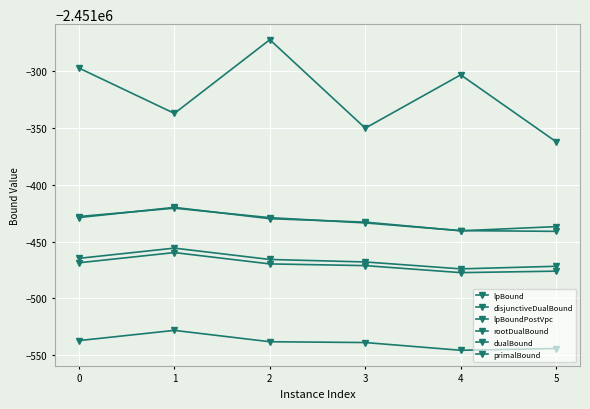

Is this an area chart (filled region under the line)?

No